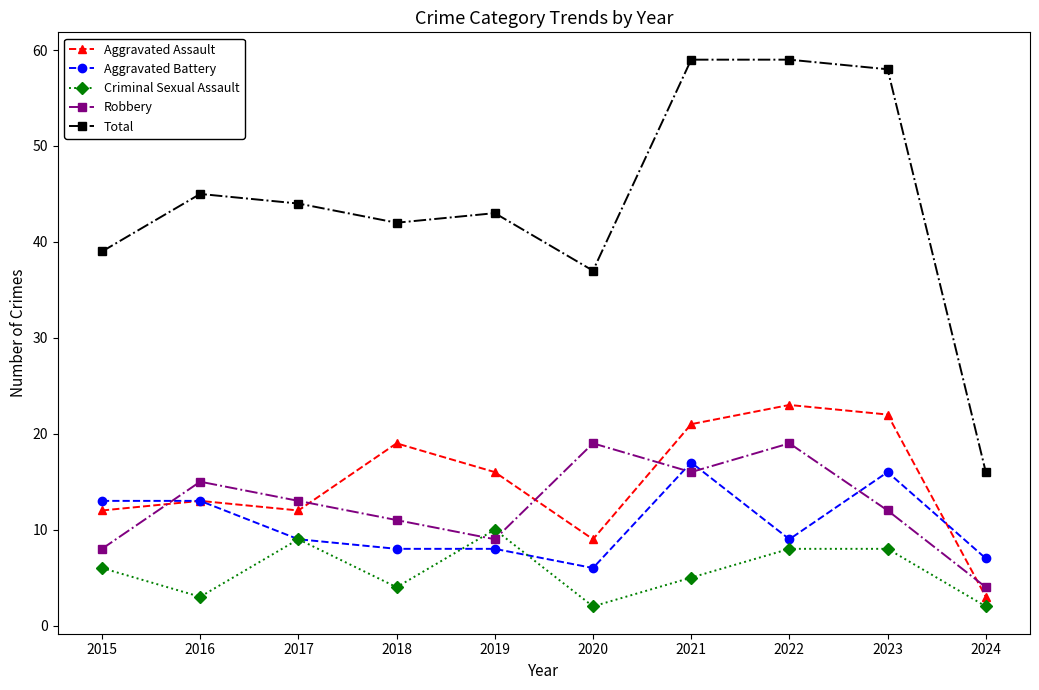

How many times do Robbery and Aggravated Battery cross each other?

4